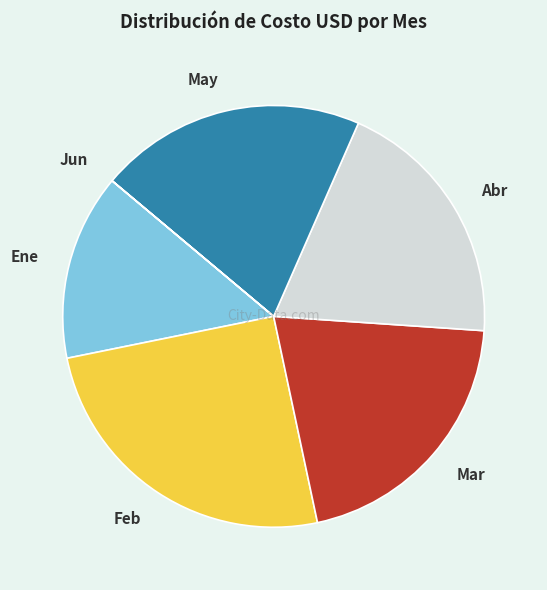

Does any single category account for the majority?

No